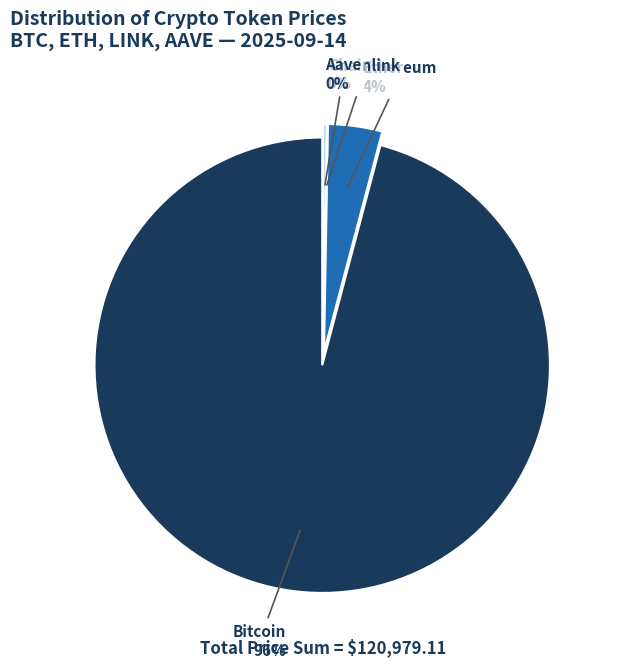

What is the change in value from Ethereum to Chainlink?

-4624.4